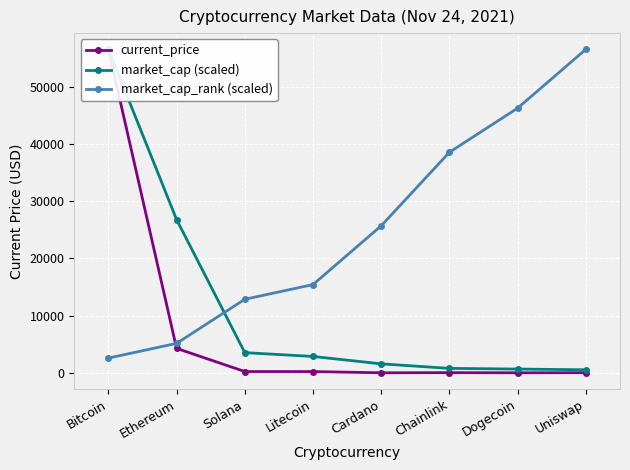

In current_price, how many points are lower than both neighbors (excluding endpoints)?

2